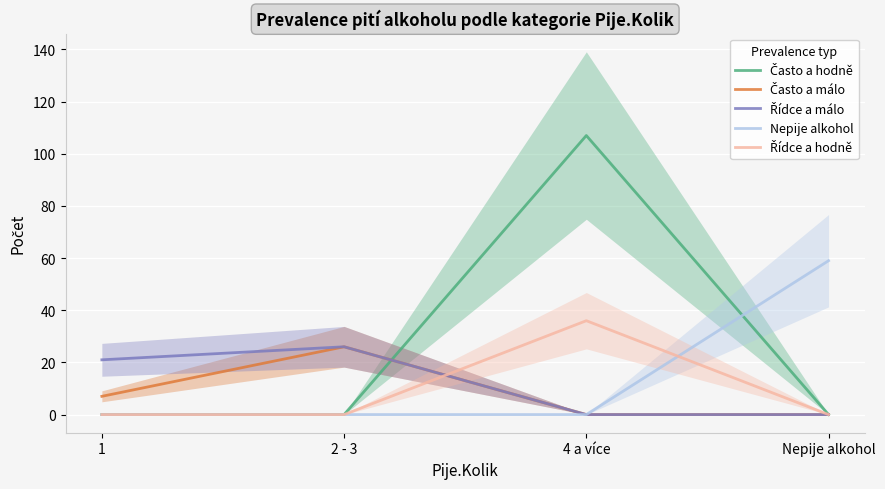

Which label corresponds to the largest value in the chart?

4 a více